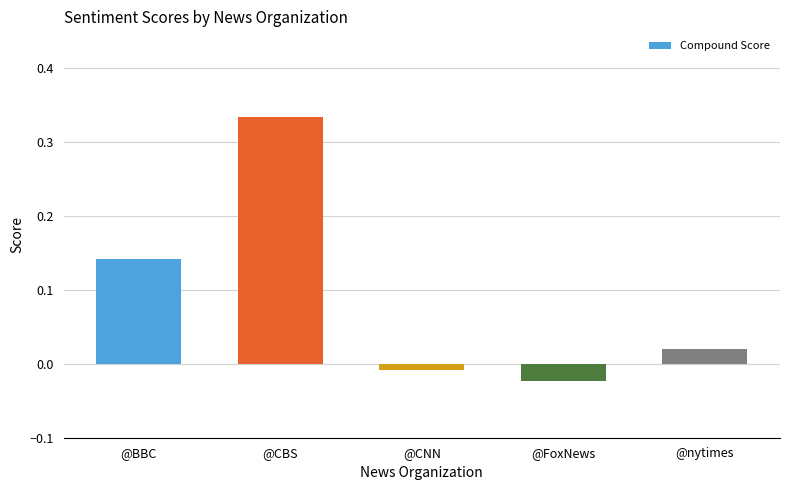

At which category does the chart reach its minimum across all series?

@FoxNews